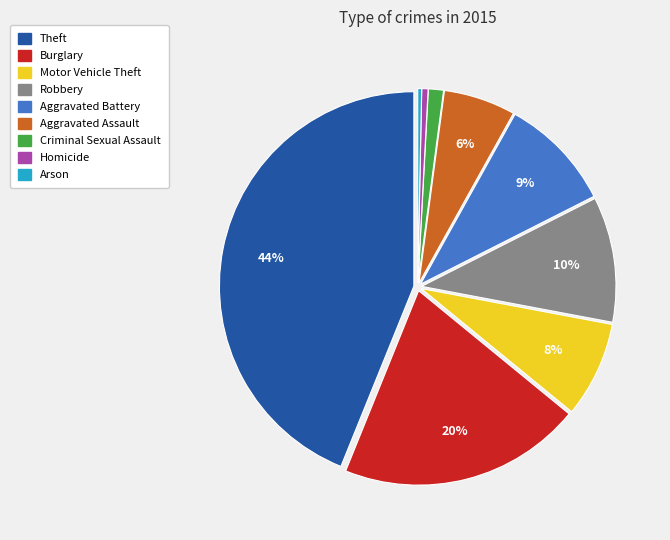

Is there any slice that represents more than half of the pie?

No